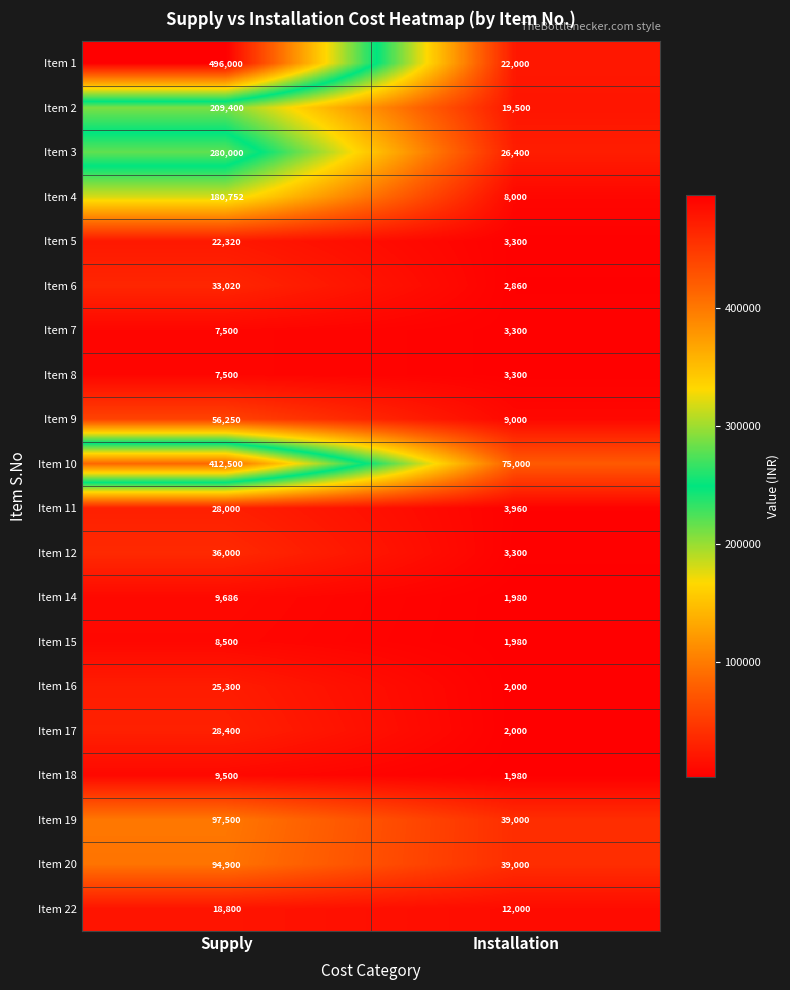

At which category is the sum across all series the highest?

Supply